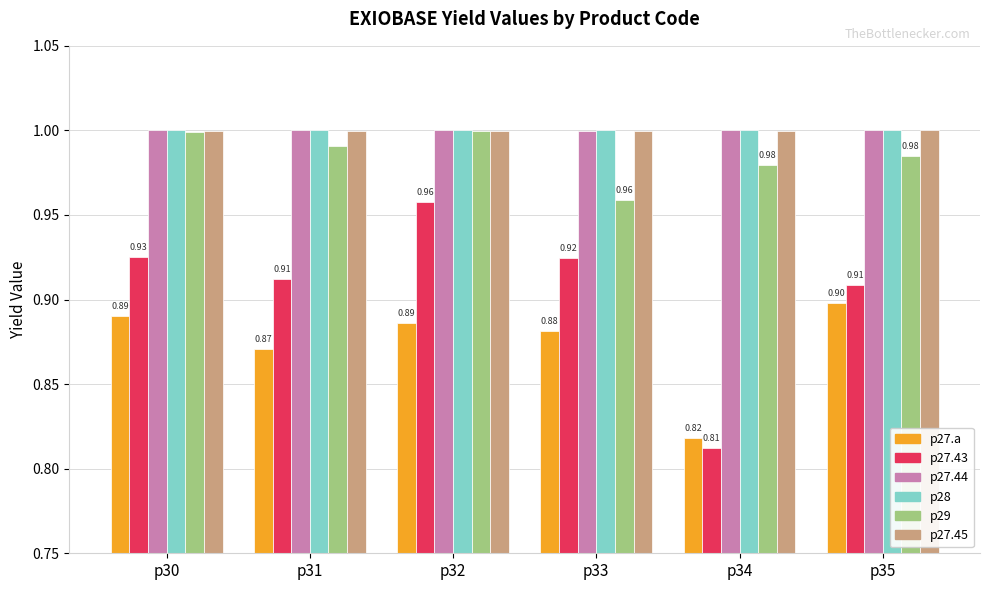

Where is p27.44 nearest to the value 0?

p33